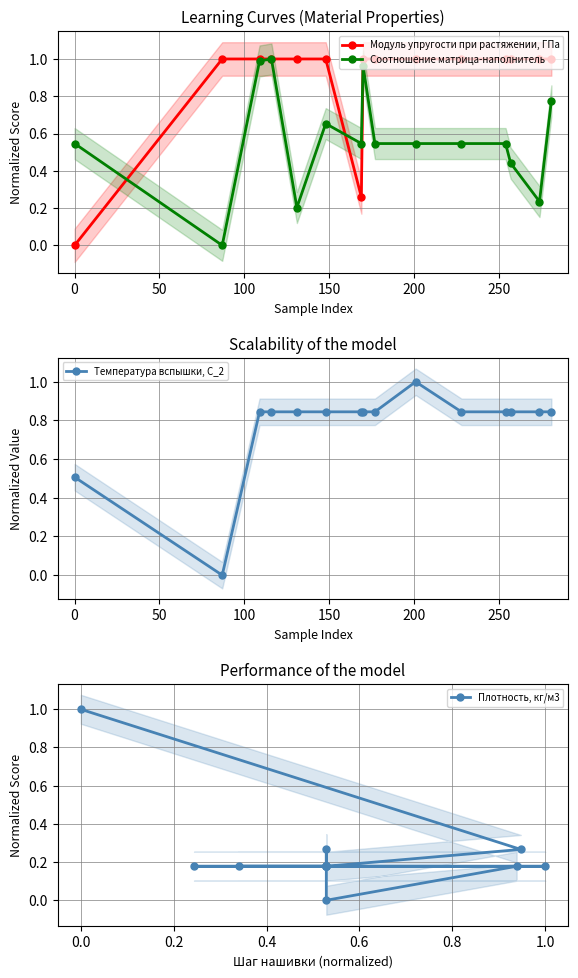

List the series in order of their overall mean, lowest first.

Плотность, кг/м3, Соотношение матрица-наполнитель, Температура вспышки, С_2, Модуль упругости при растяжении, ГПа